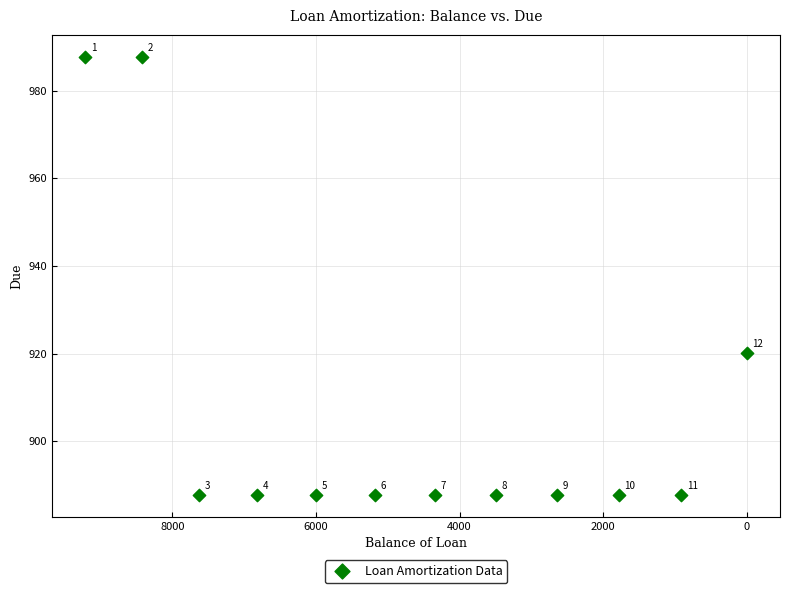

What is the range of X values (max minus min)?

9214.2